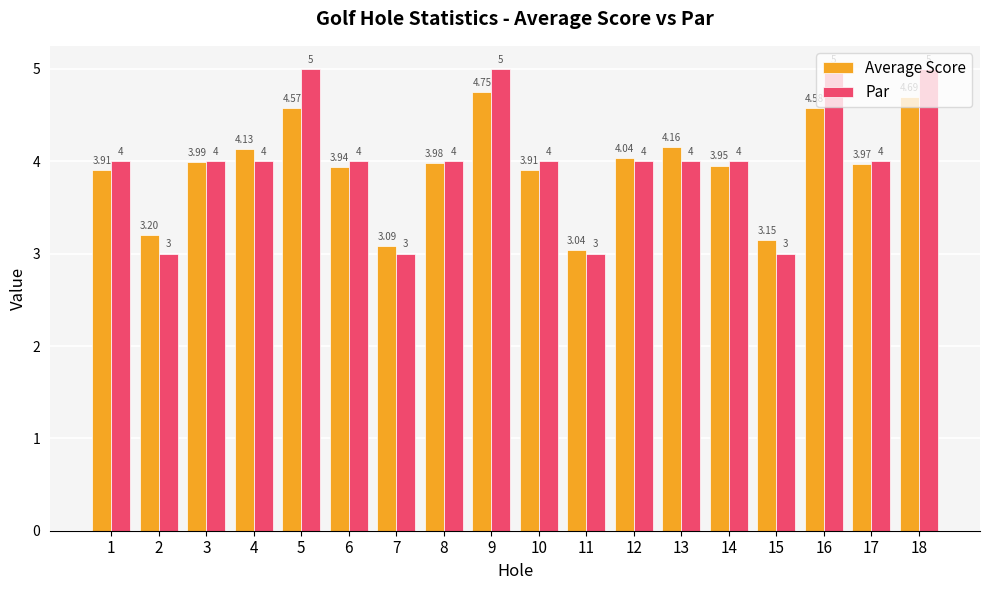

What are all the series names shown in the legend?

Average Score, Par